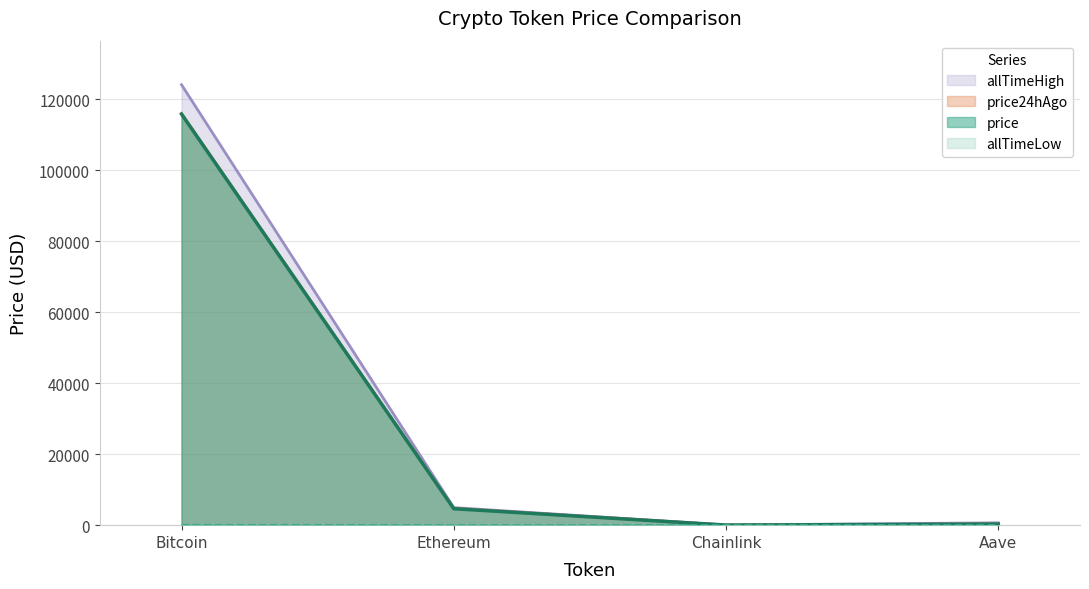

Where is allTimeLow nearest to the value 33?

Aave